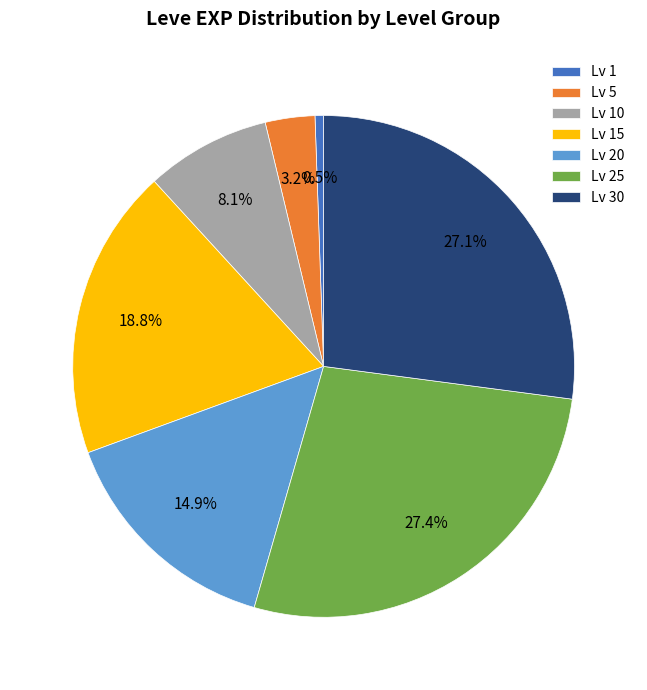

How many slices are in this pie chart?

7